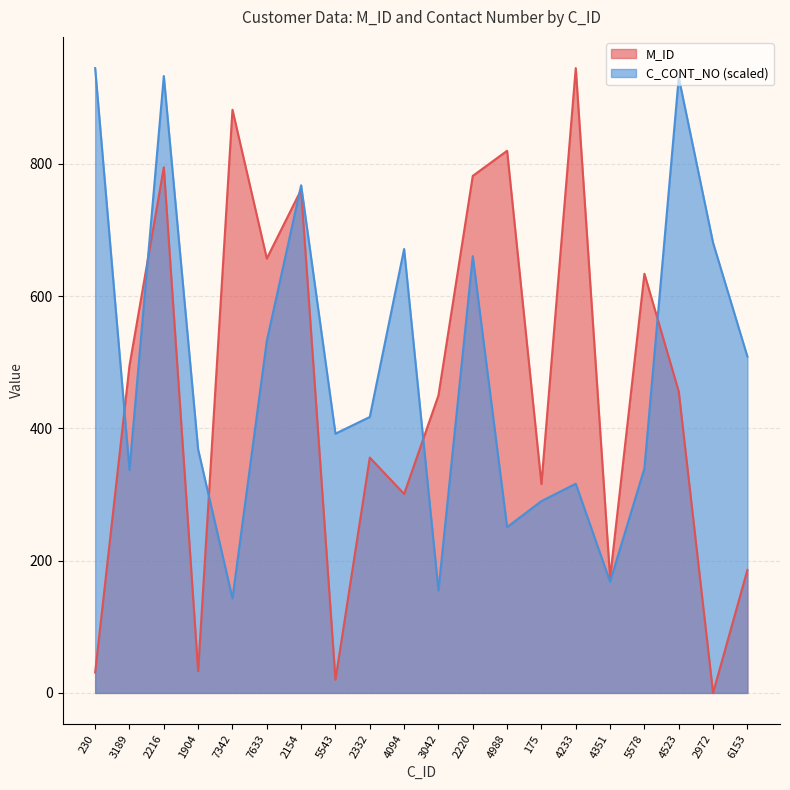

Is it true that C_CONT_NO equals 930.8 at 4523?

True